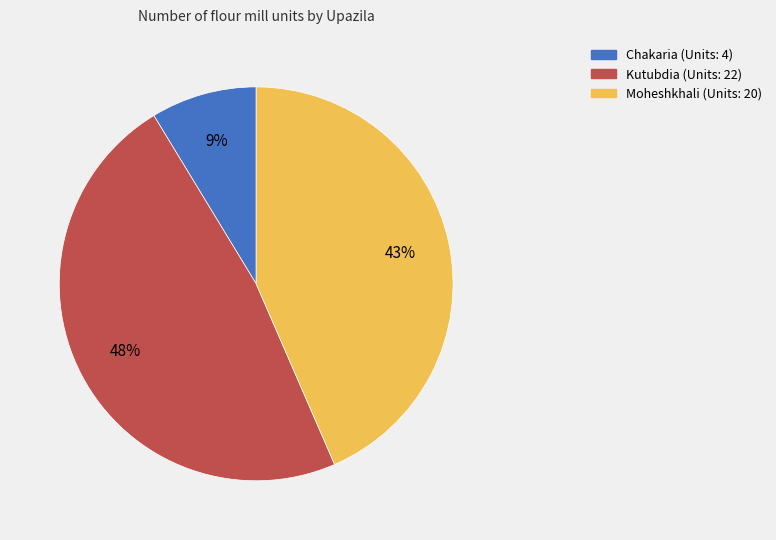

What is the smallest slice in the pie chart?

Chakaria